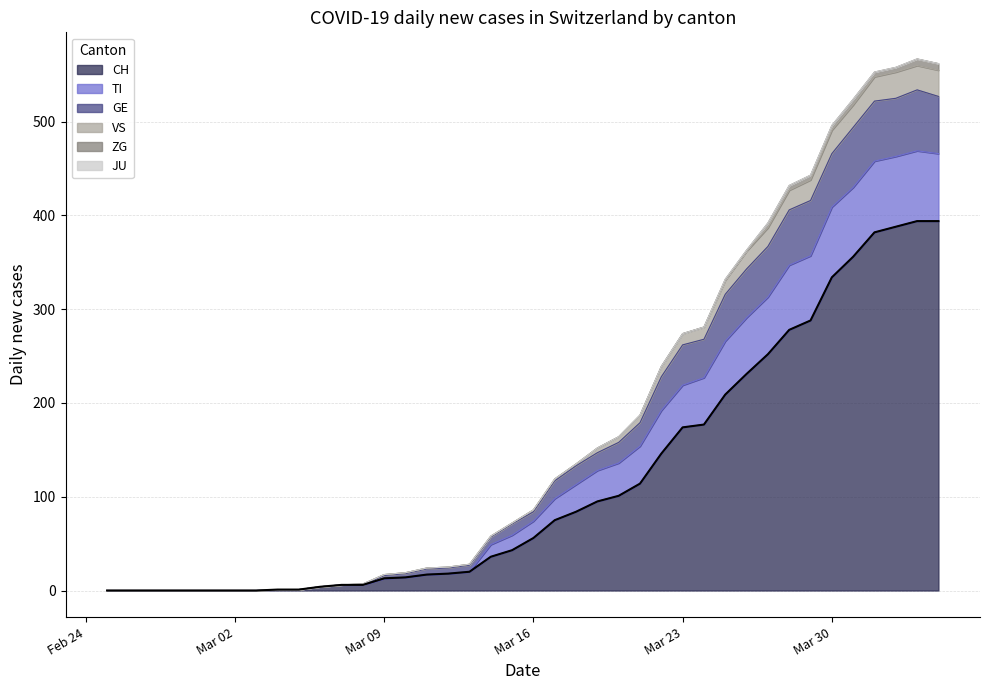

At which category is the sum across all series the highest?

2020-04-03